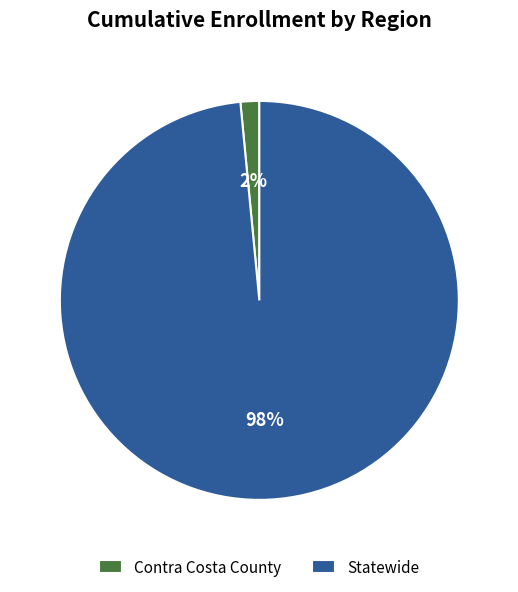

Rank the categories by value from highest to lowest.

Statewide, Contra Costa County